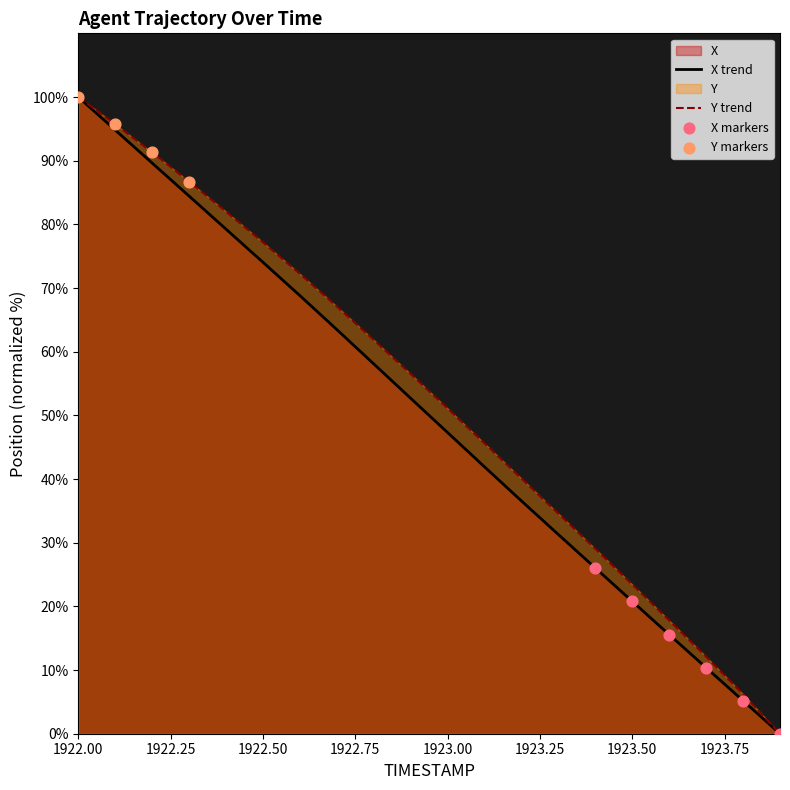

Which series has the largest total across all categories?

Y trend